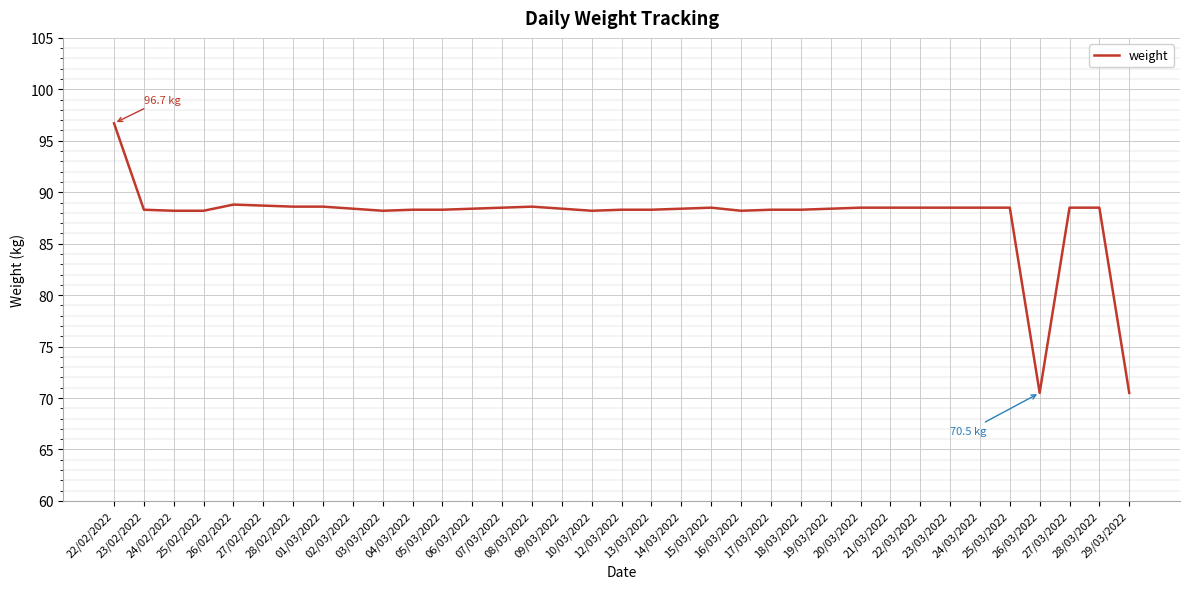

Is it true that the value at 07/03/2022 is 88.5?

True